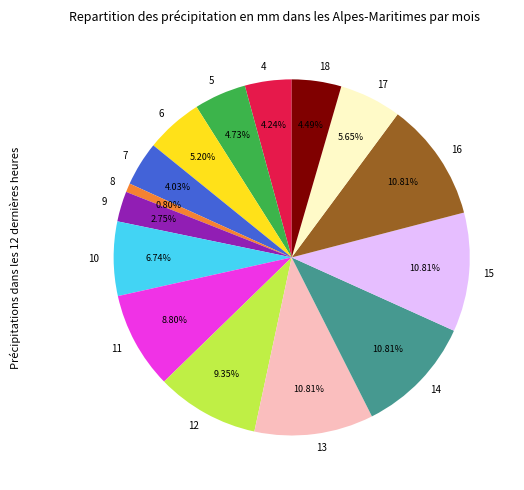

How many segments does this pie chart have?

15